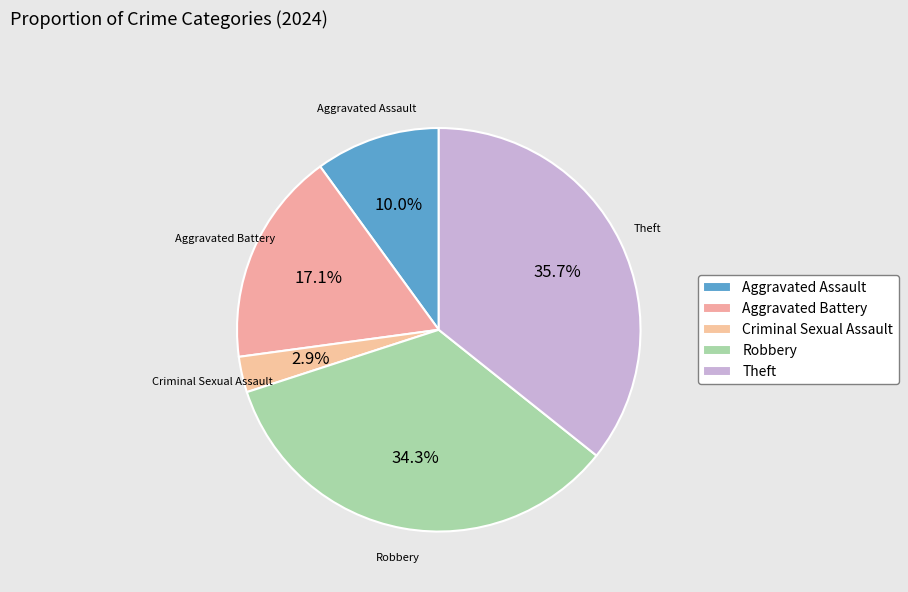

How many segments does this pie chart have?

5